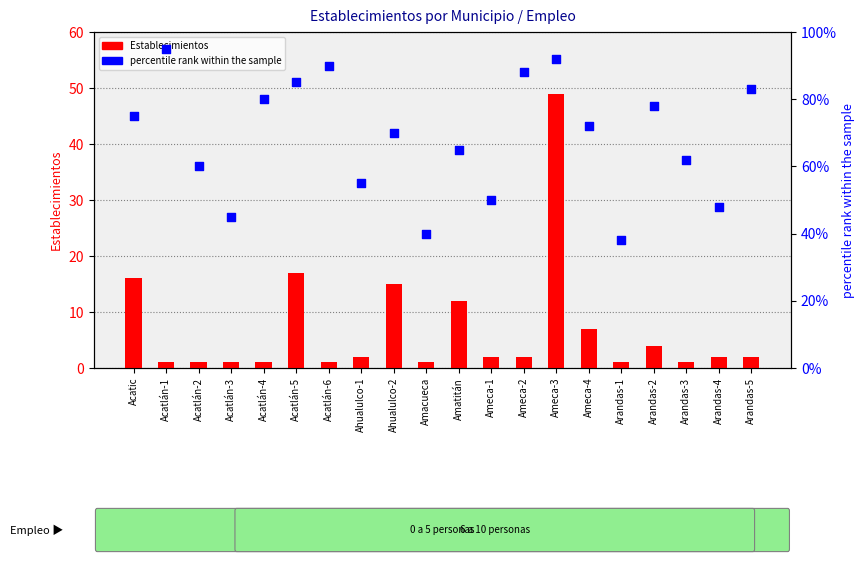

Which series has the largest total across all categories?

percentile rank within the sample